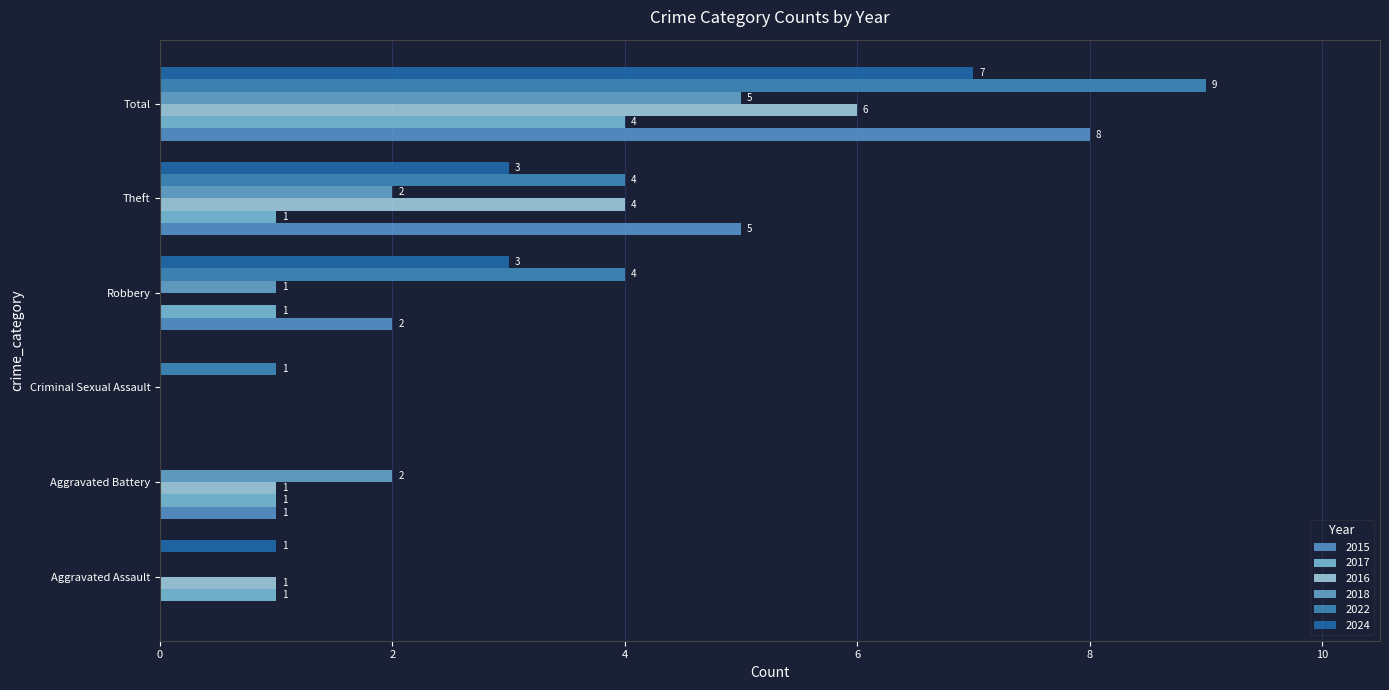

How many data points does each series have?

6